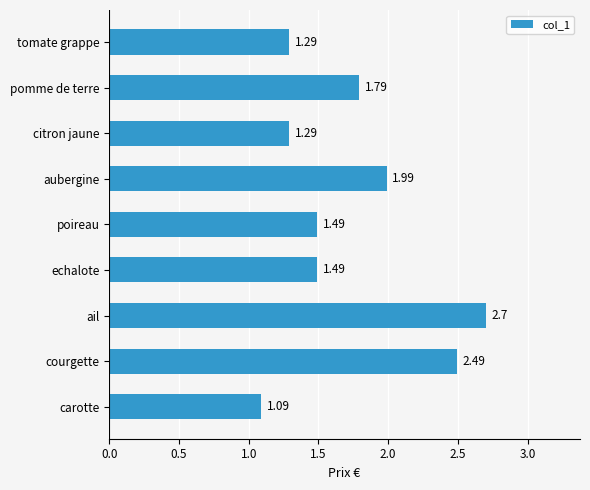

What is the difference between the values at citron jaune and ail?

1.4